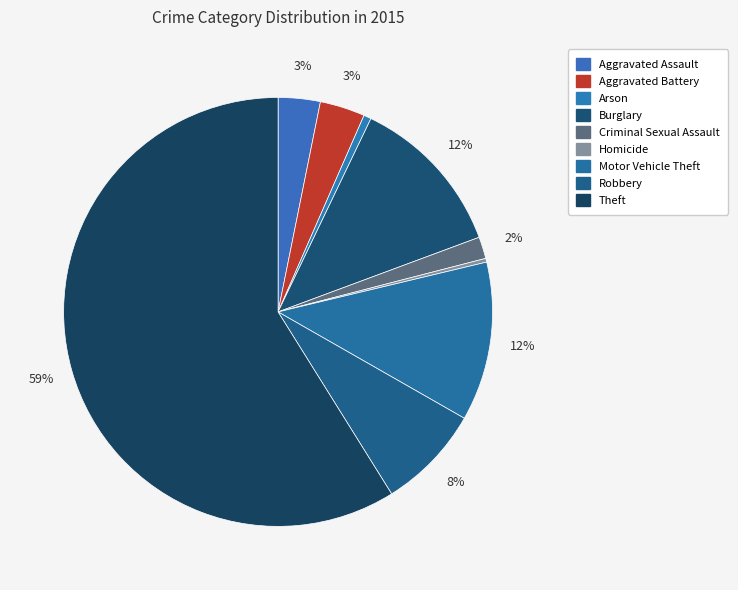

Does Theft represent more than half of the total?

Yes